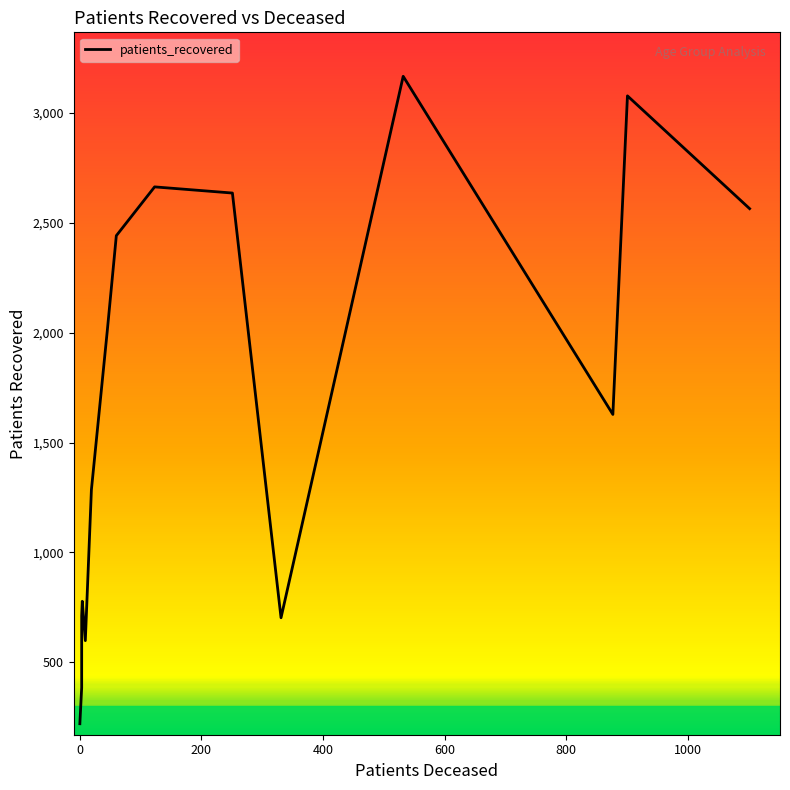

Is this an area chart (filled region under the line)?

No